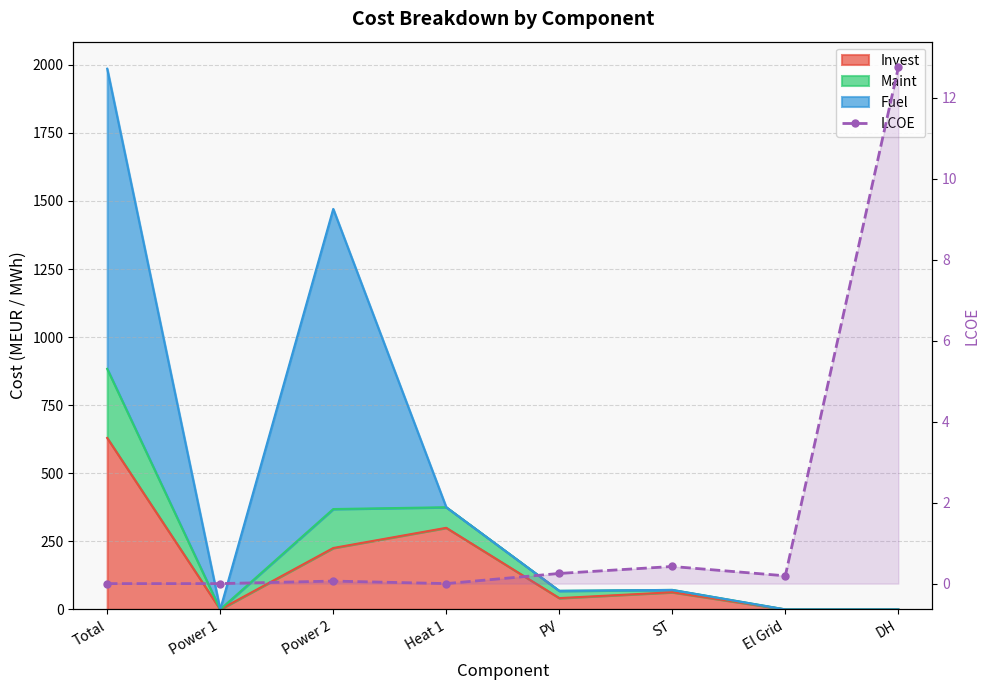

How many data points are above 0?

5